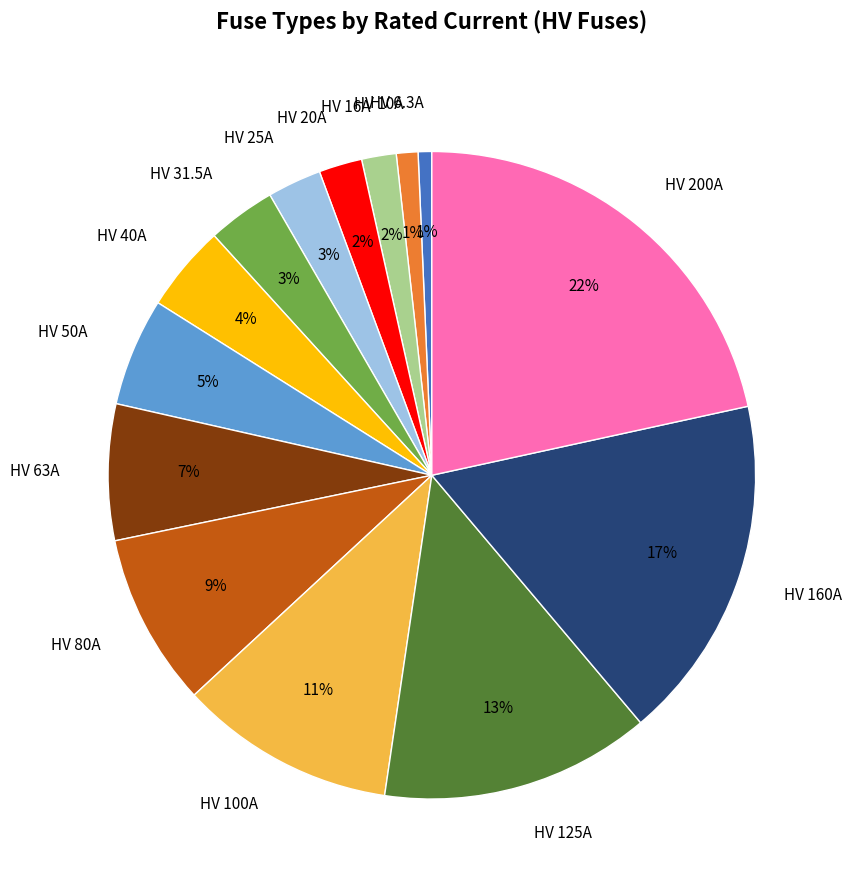

What percentage is the HV 16A slice, to the nearest percent?

2%